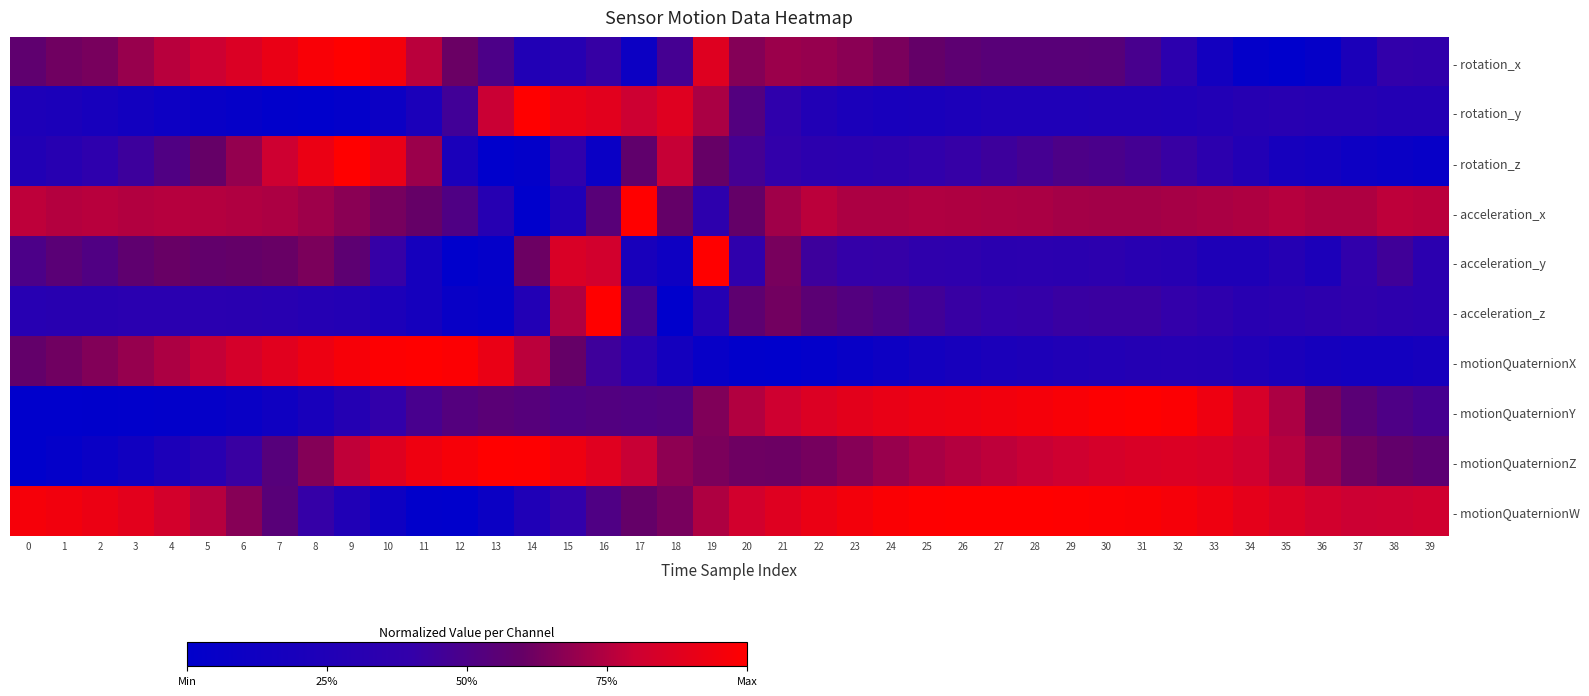

Which series has the largest total across all categories?

- motionQuaternionW